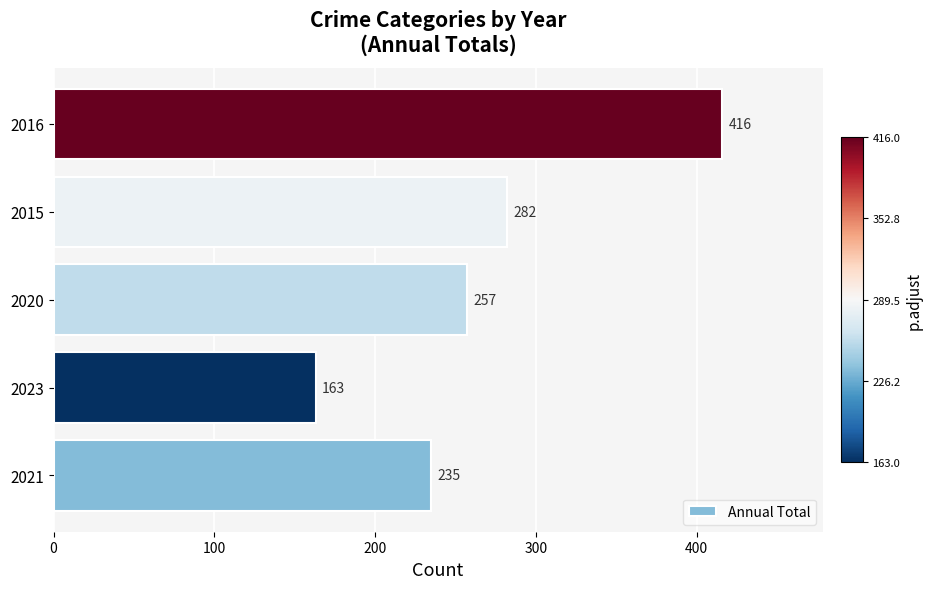

What is the ratio of the value at 2023 to the value at 2020?

0.6